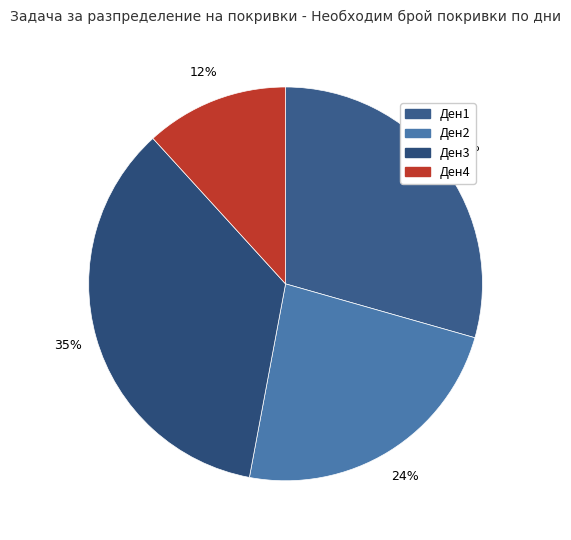

What portion of the pie excludes Ден3?

64.7%